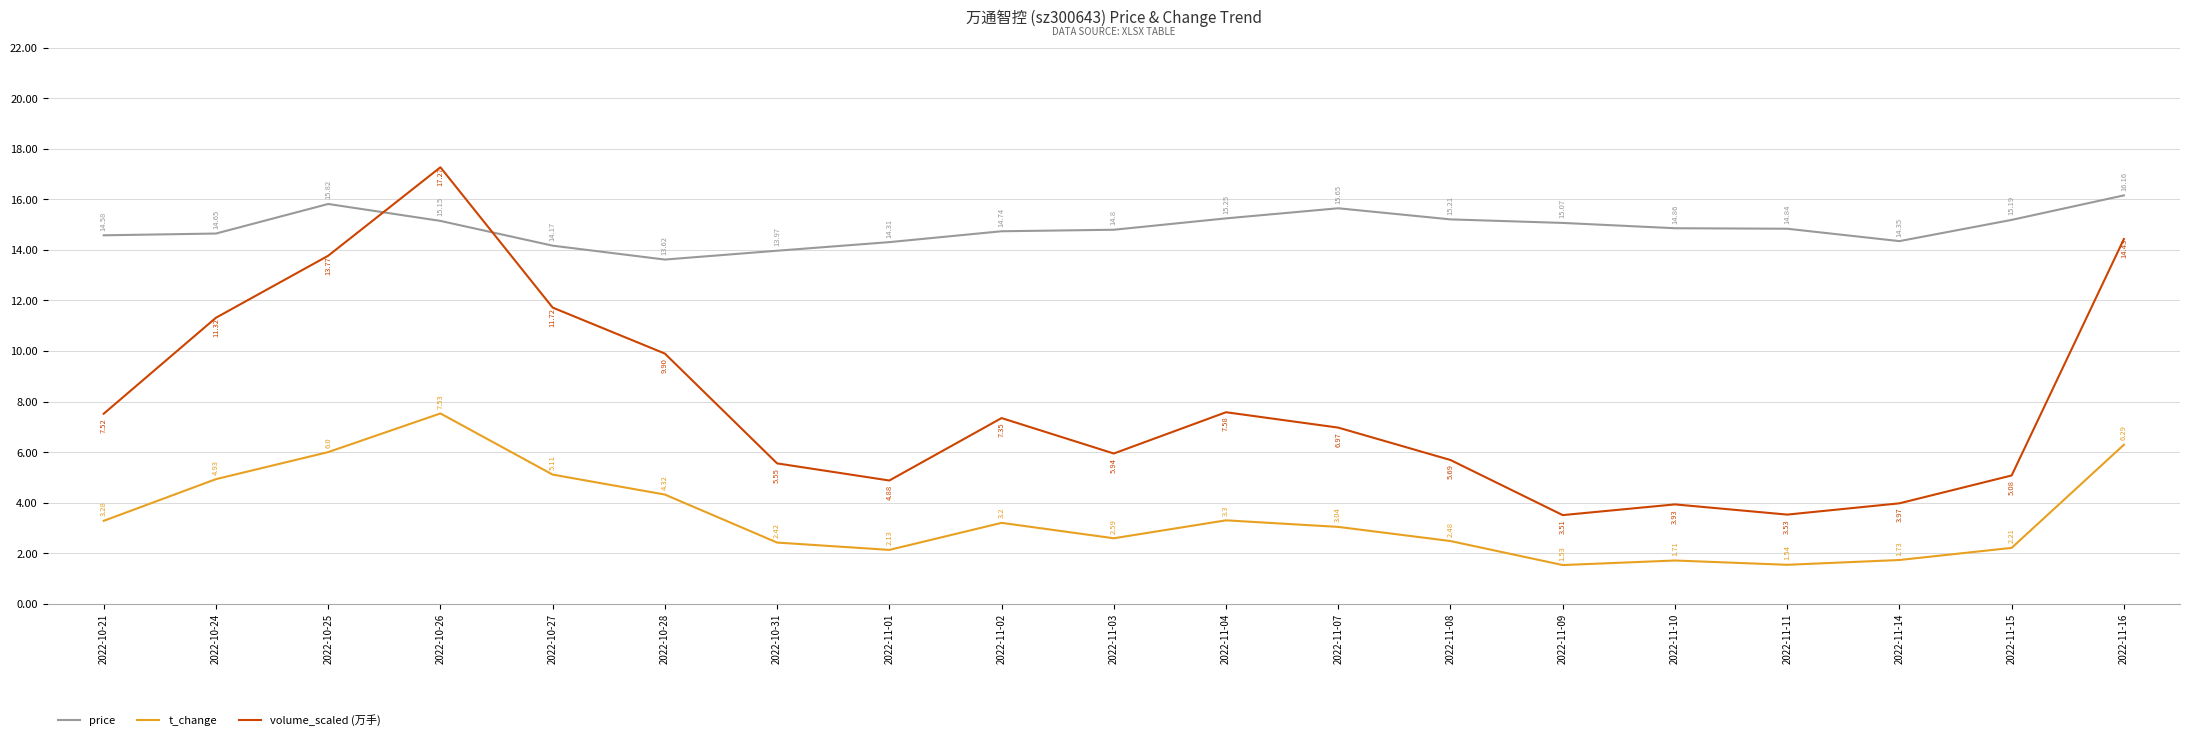

True or false: price and t_change cross at least once.

False